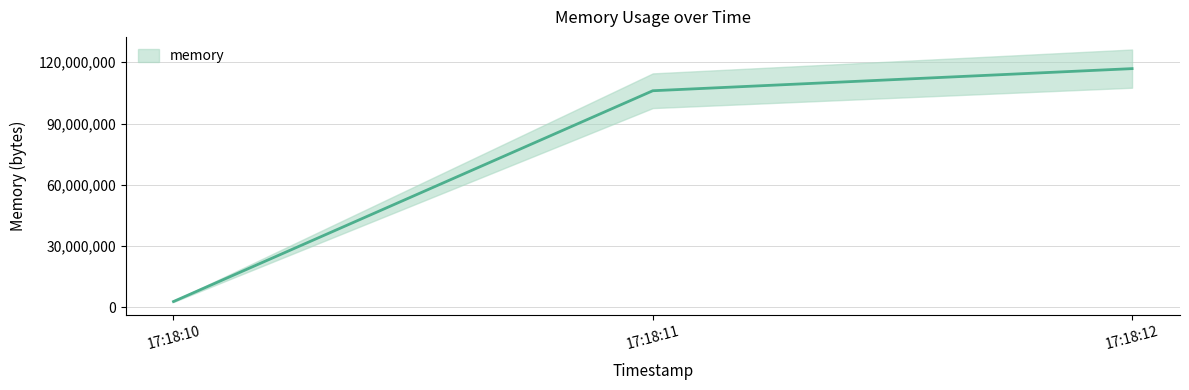

What is the change in value from 17:18:10 to 17:18:12?

+113983488